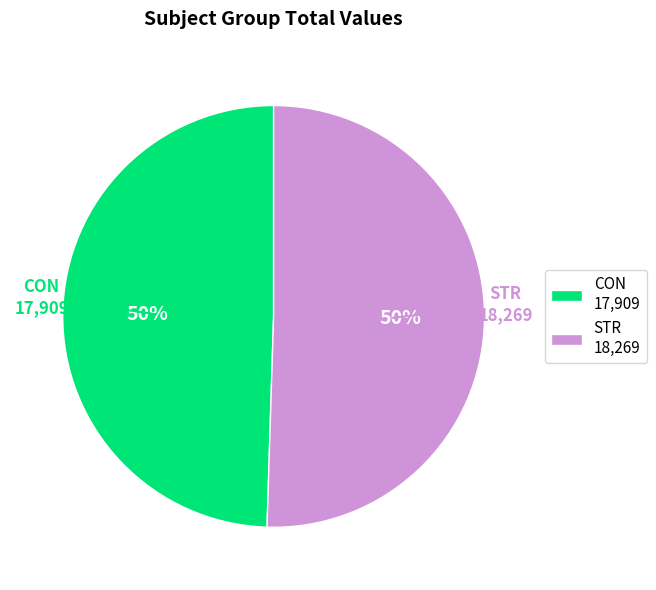

To the nearest percent, what is the combined percentage of CON and STR?

100%